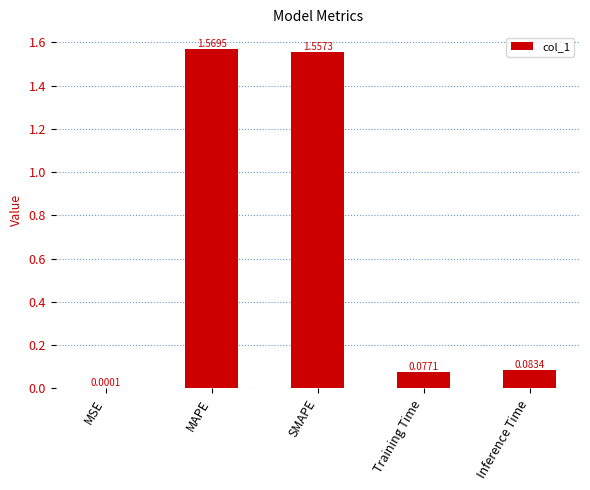

Between Inference Time and SMAPE, which is larger?

SMAPE